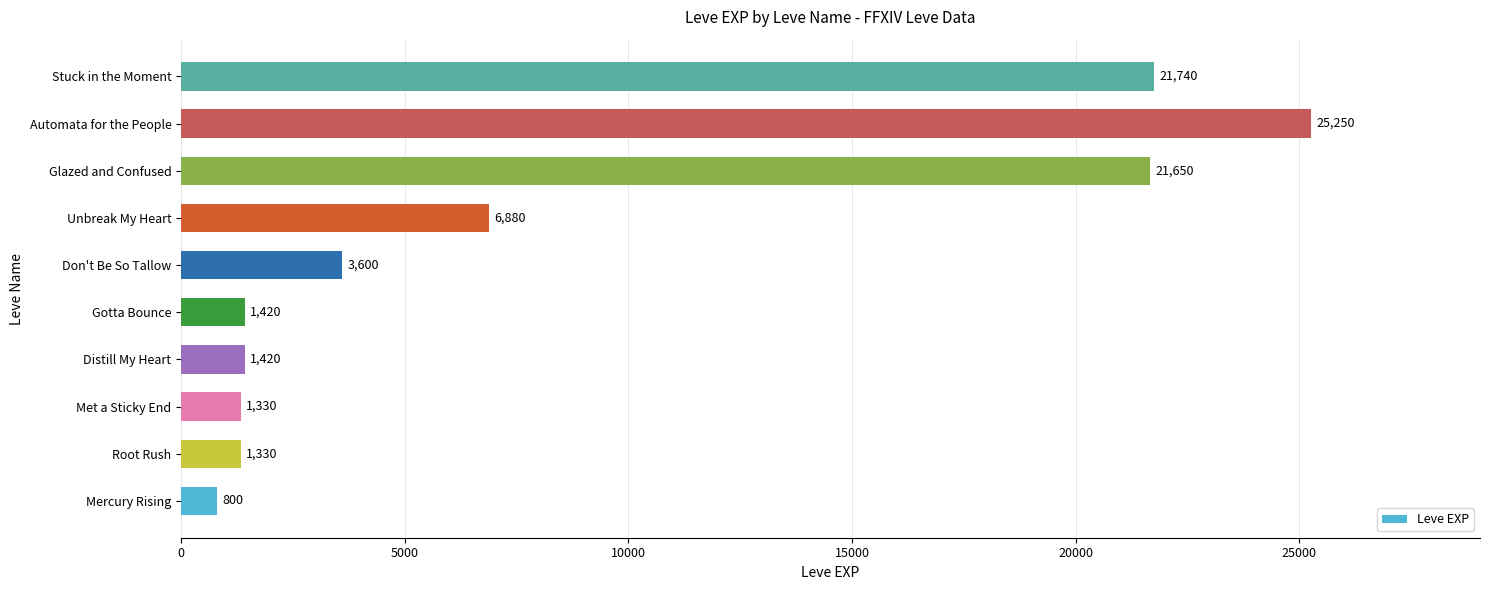

Reading bottom to top, transcribe all the data shown in this chart.

800	1330	1330	1420	1420	3600	6880	21650	25250	21740